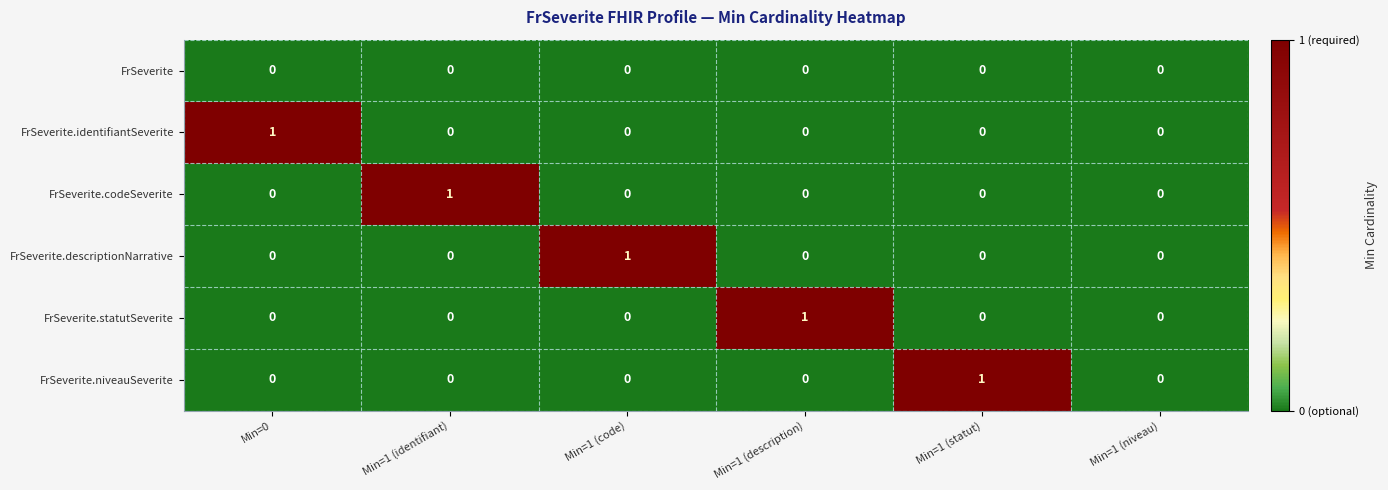

True or false: FrSeverite has a value of 0 at Min=1 (code).

True